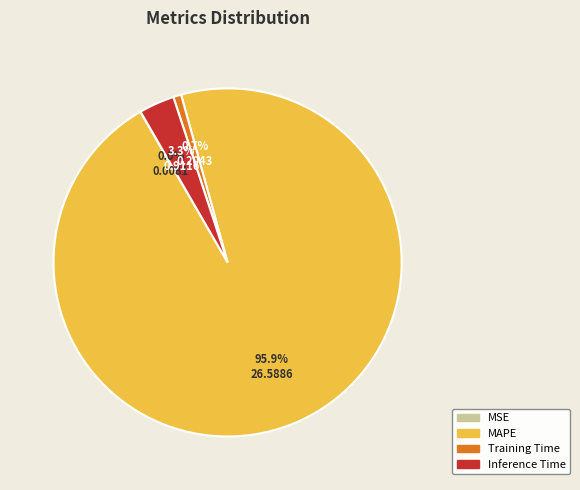

True or false: Inference Time accounts for 3% of the total.

True